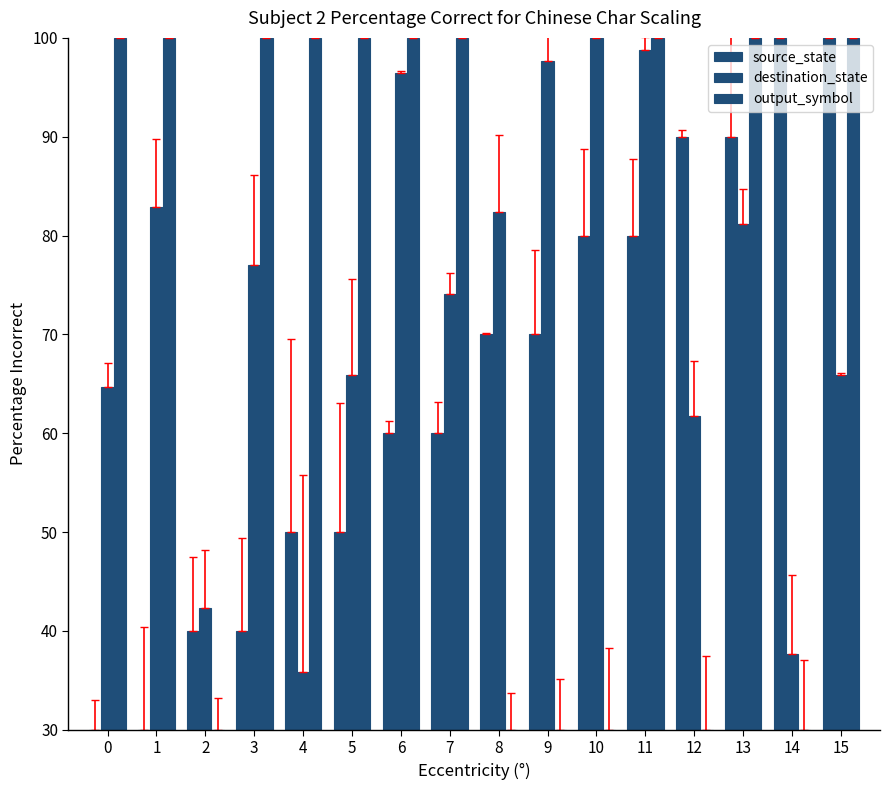

How many data points in output_symbol are less than 100?

6